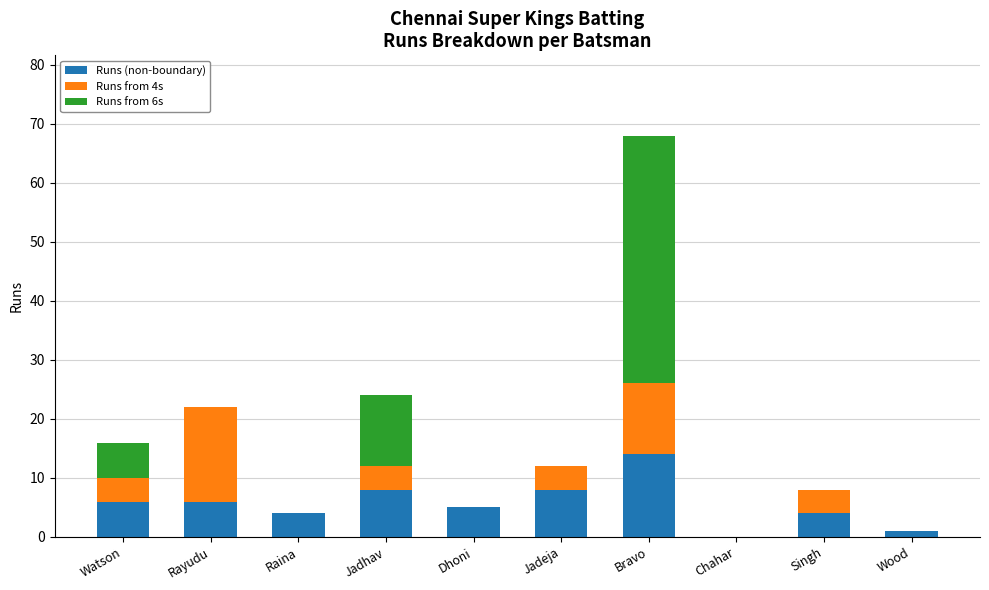

Count the number of categories in the chart.

10